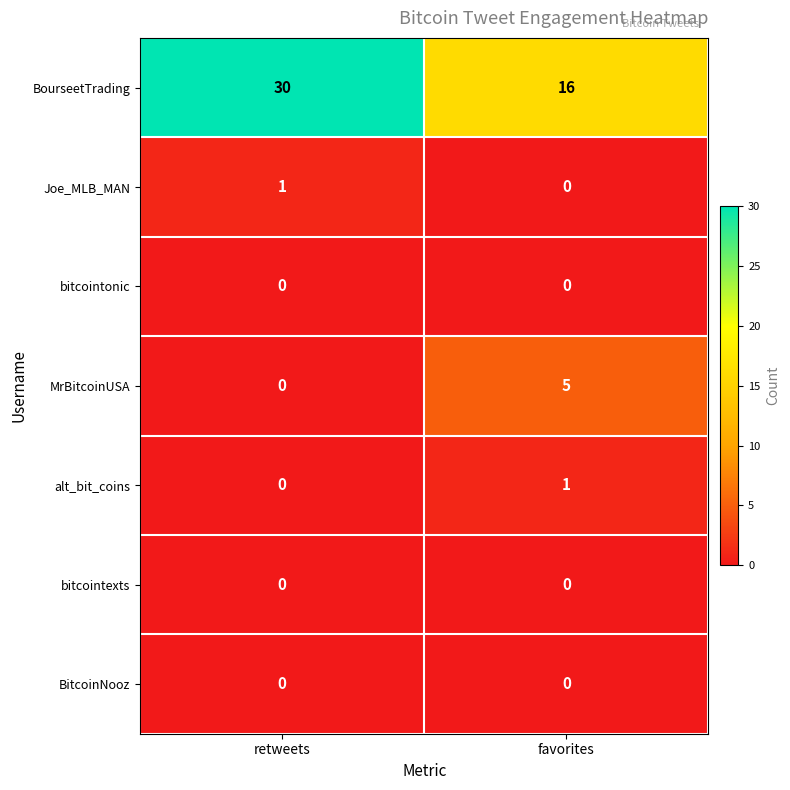

The Joe_MLB_MAN series shows 1 at retweets. True or false?

True